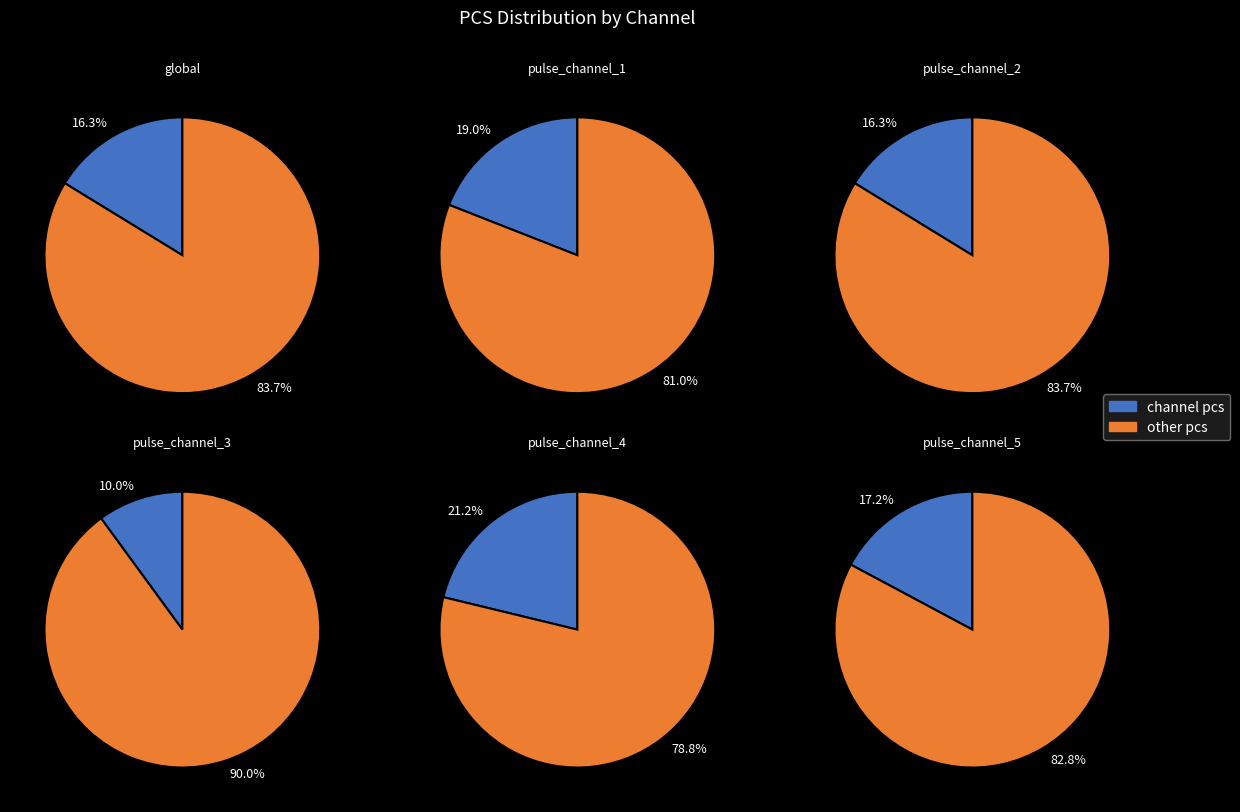

Does pulse_channel_5 represent more than half of the total?

No